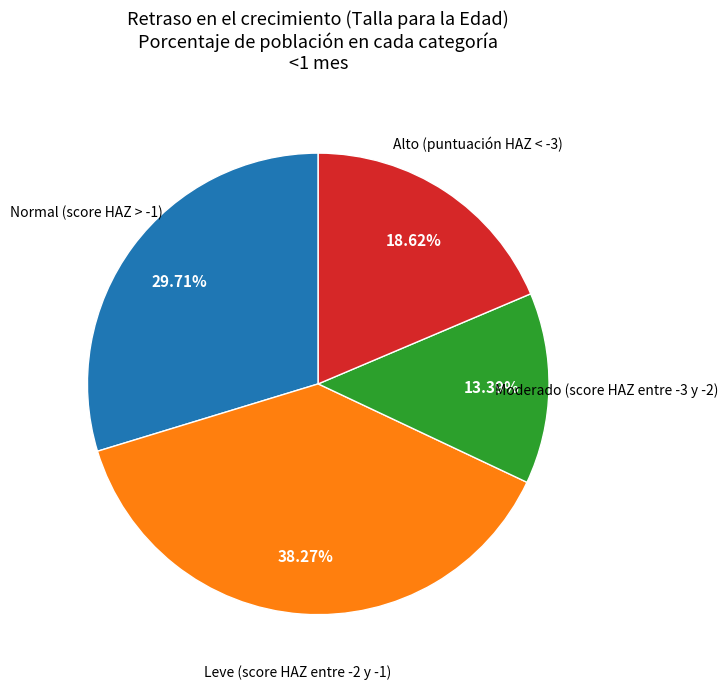

Is there any slice that represents more than half of the pie?

No